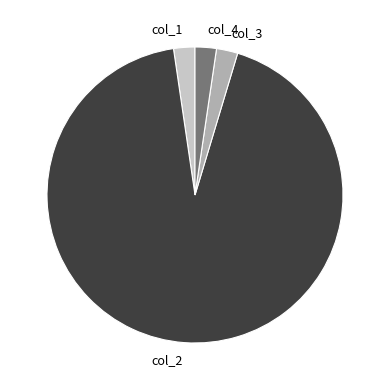

The col_1 slice represents 13% of the pie. True or false?

False